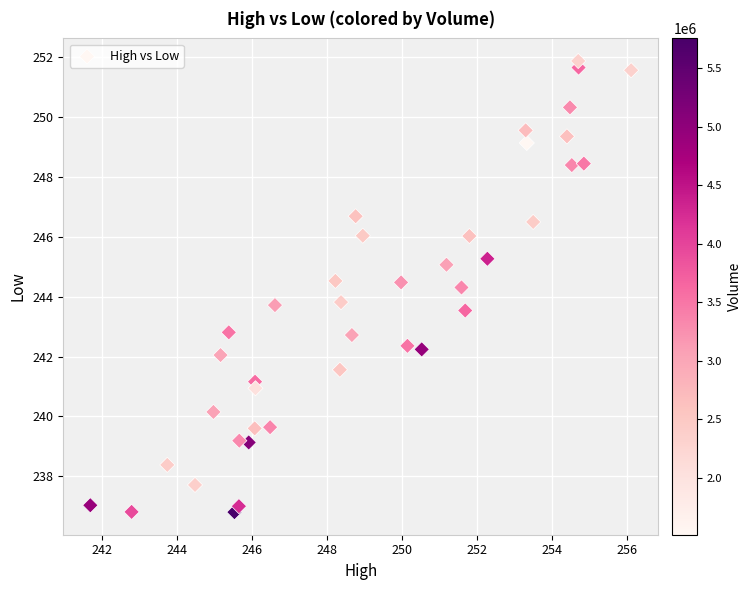

What is the range of X values (max minus min)?

14.4